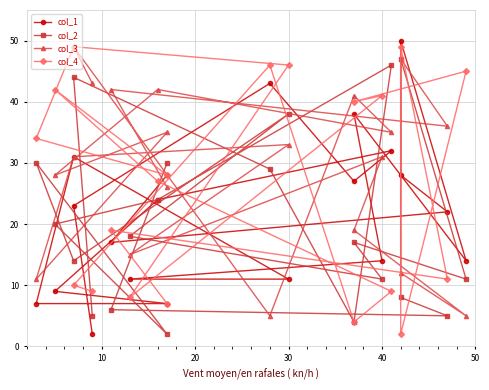

Rank the series by their average value, from lowest to highest.

col_2, col_1, col_4, col_3